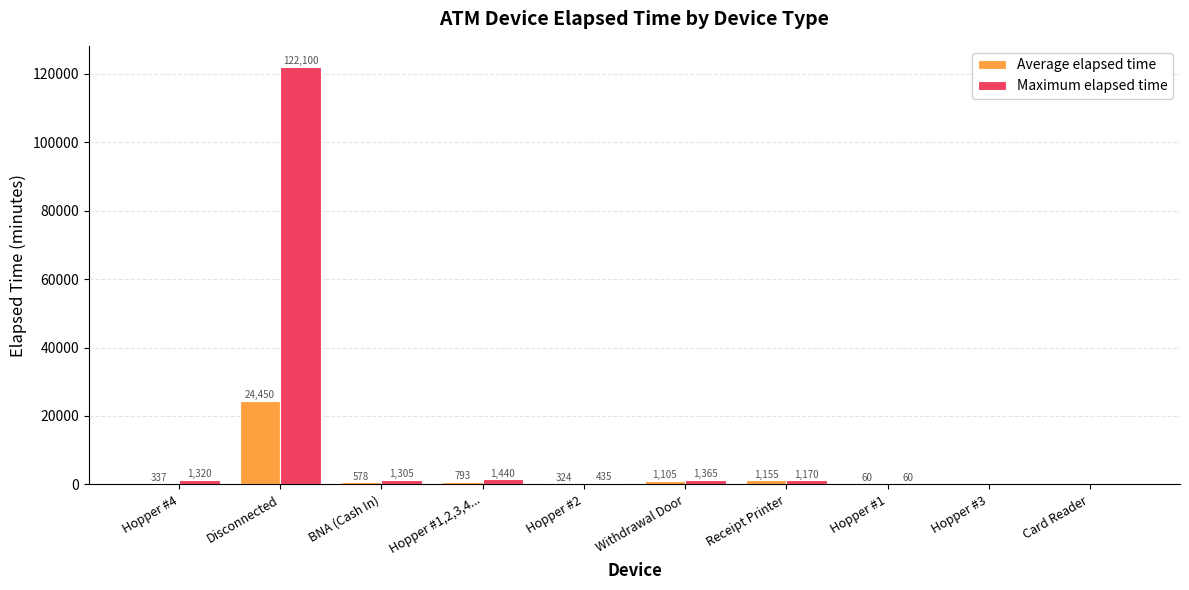

True or false: Maximum elapsed time has a value of 1320 at Hopper #4.

True